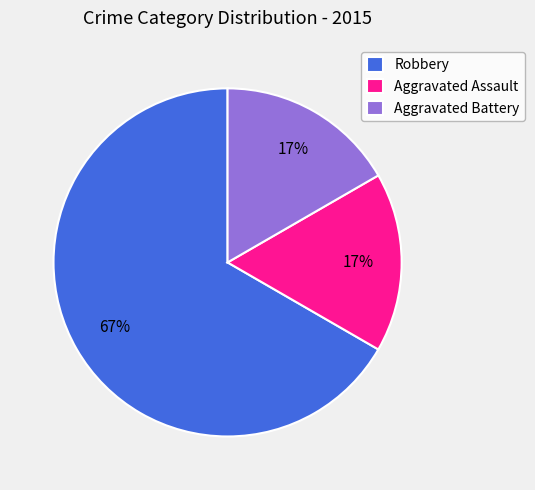

Which category has the biggest portion of the pie?

Robbery